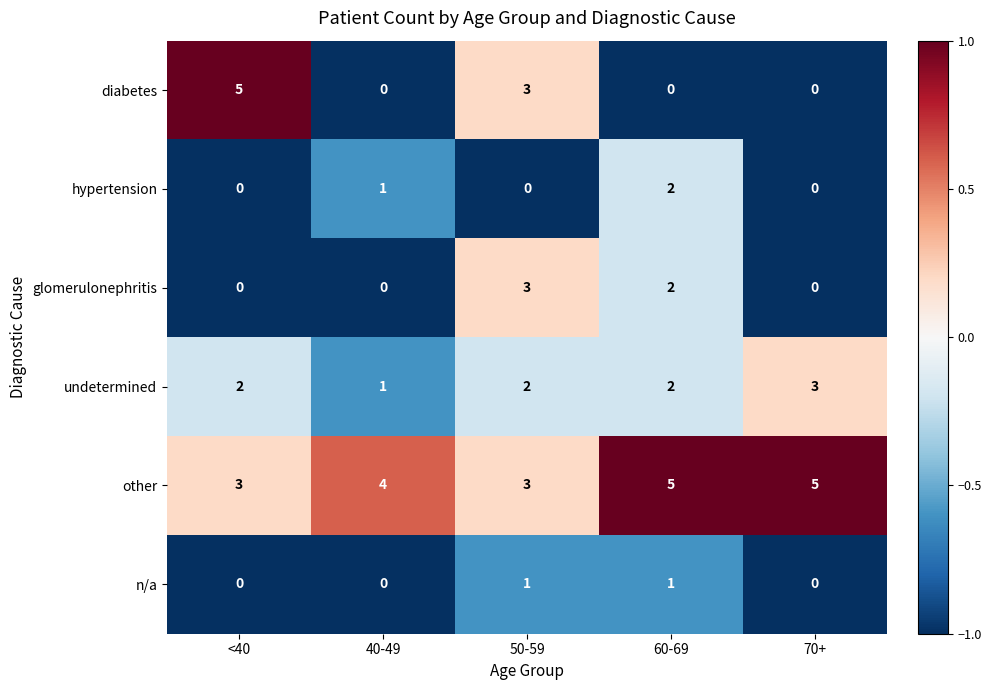

What is the sum of the undetermined values at 50-59 and 40-49?

3